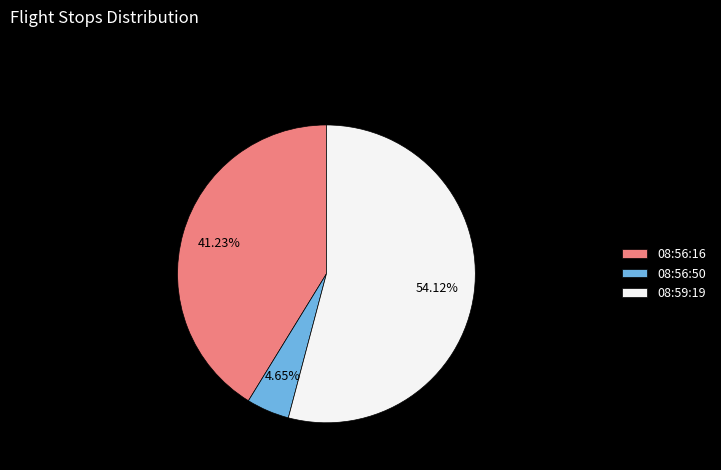

Is it true that 08:56:16 is 41% of the pie?

True